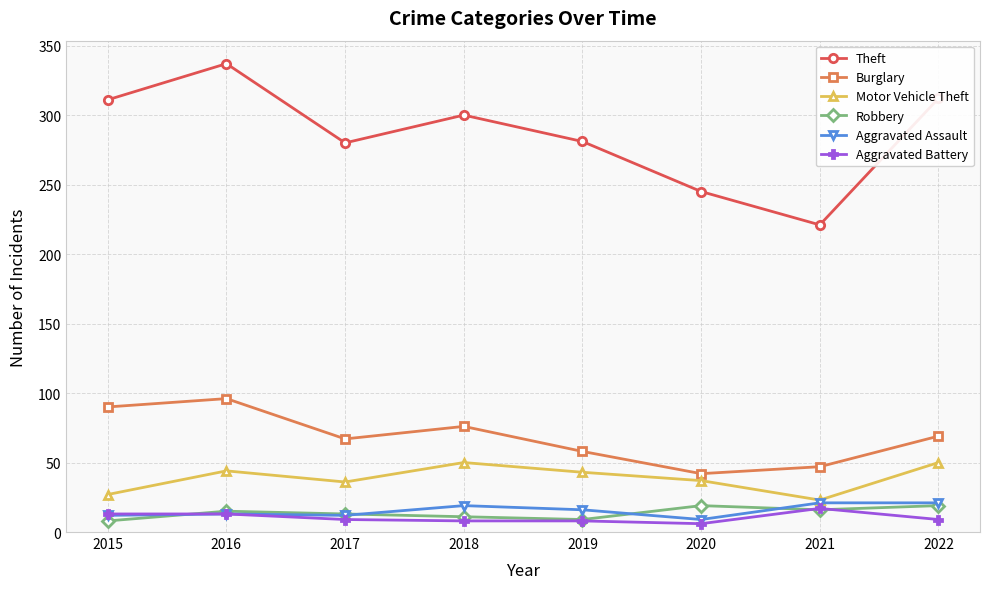

The value of Aggravated Battery at 2015 is 13. True or false?

True